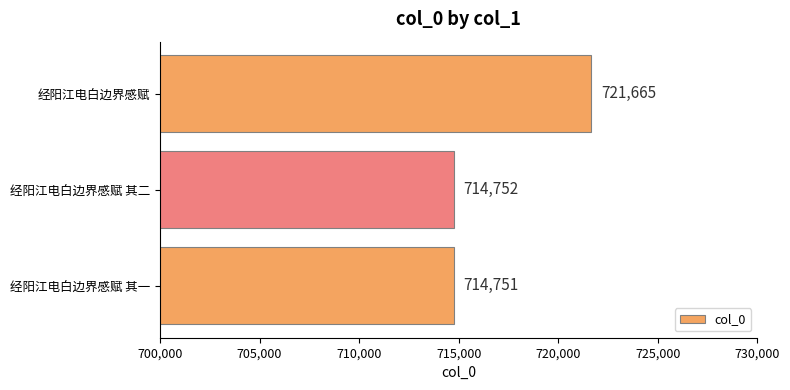

What is the change in value from 经阳江电白边界感赋 其一 to 经阳江电白边界感赋?

+6914